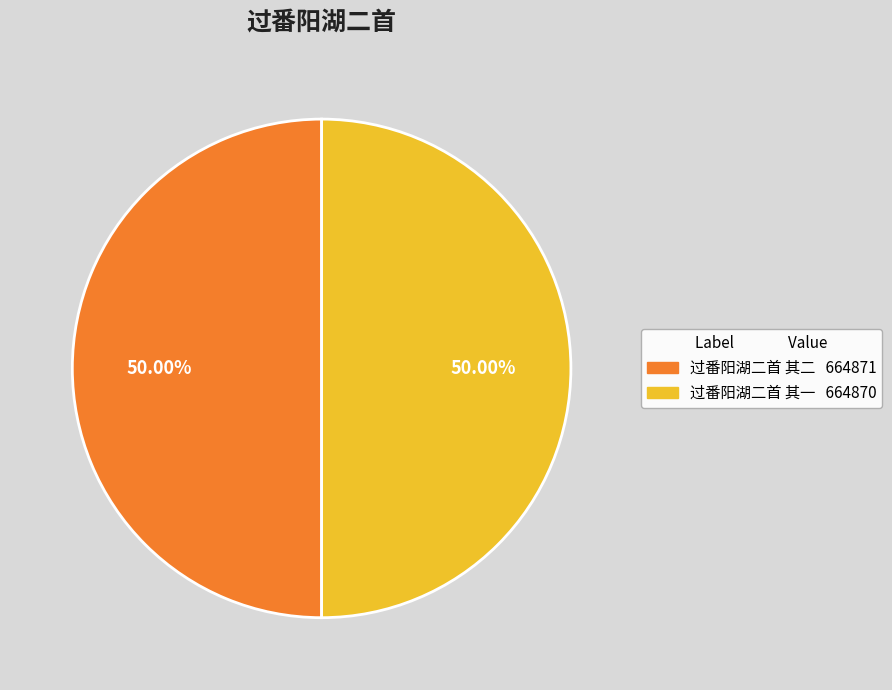

Combined, do 过番阳湖二首 其一 and 过番阳湖二首 其二 account for over 50%?

Yes